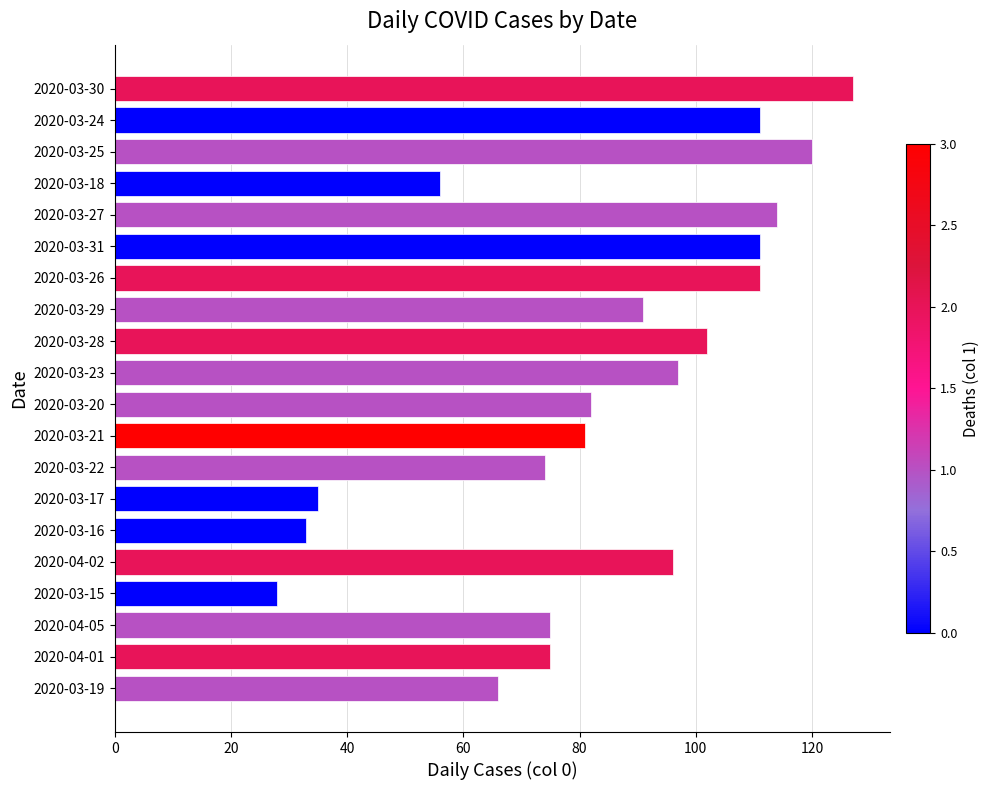

The value at 2020-03-21 is 81. True or false?

True